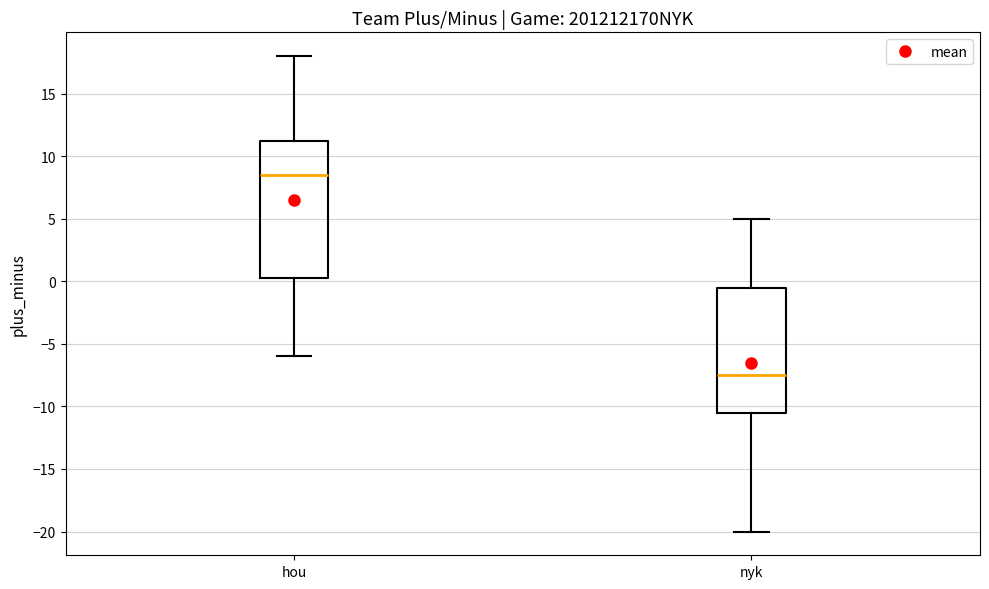

Reading left to right, transcribe this box plot: for each box, give where its median line is, the range the box spans, and where its two whiskers end, as read against the y-axis. The values are not printed on the chart, so give them approximately, as read against the axis.

hou: median 8.5, box 0.5 to 11.5, whiskers -6.0 to 18.0
nyk: median -7.5, box -10.5 to -0.5, whiskers -20.0 to 5.0